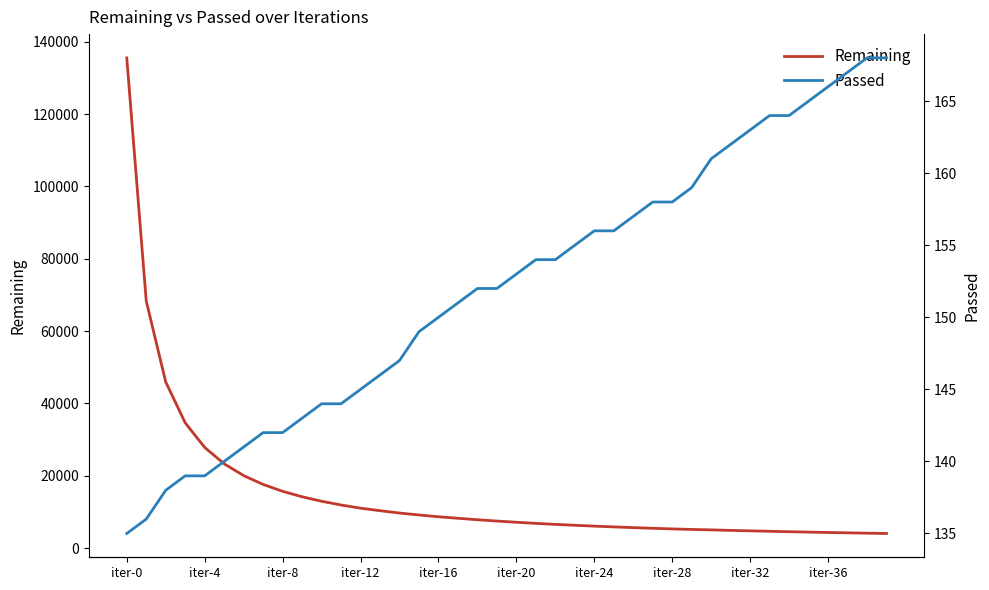

What is the value of the Remaining point at the 24th from the left?

6323